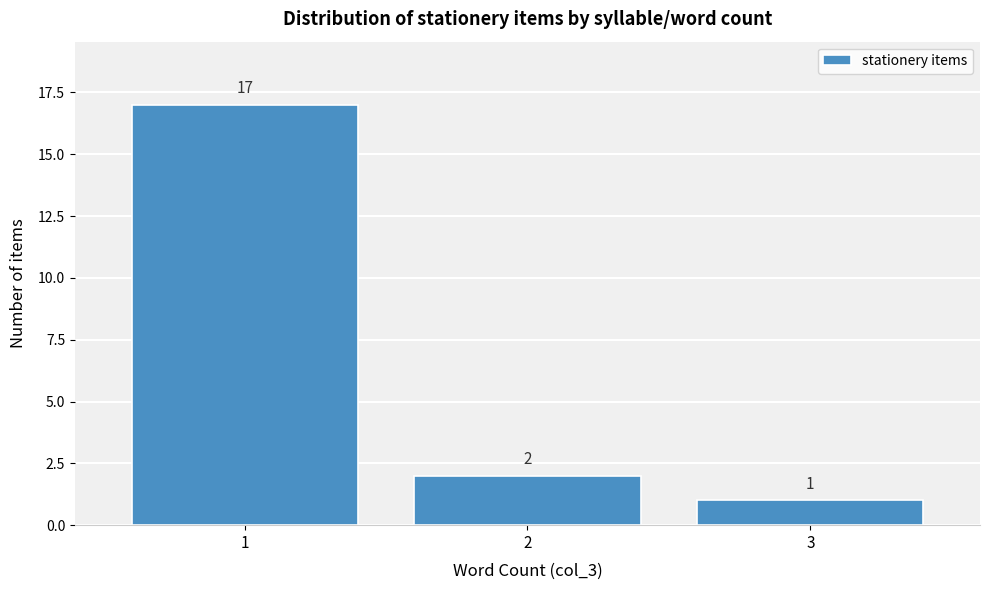

Reading left to right, extract all data points from this chart.

1=17	2=2	3=1